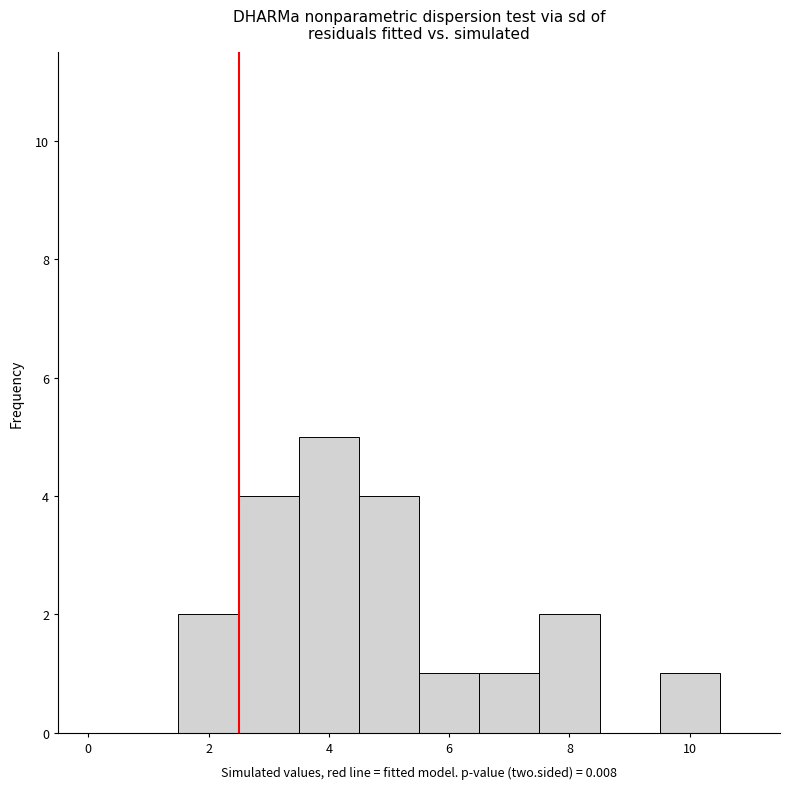

Which range on the x-axis has the tallest bar?

3.5 to 4.5